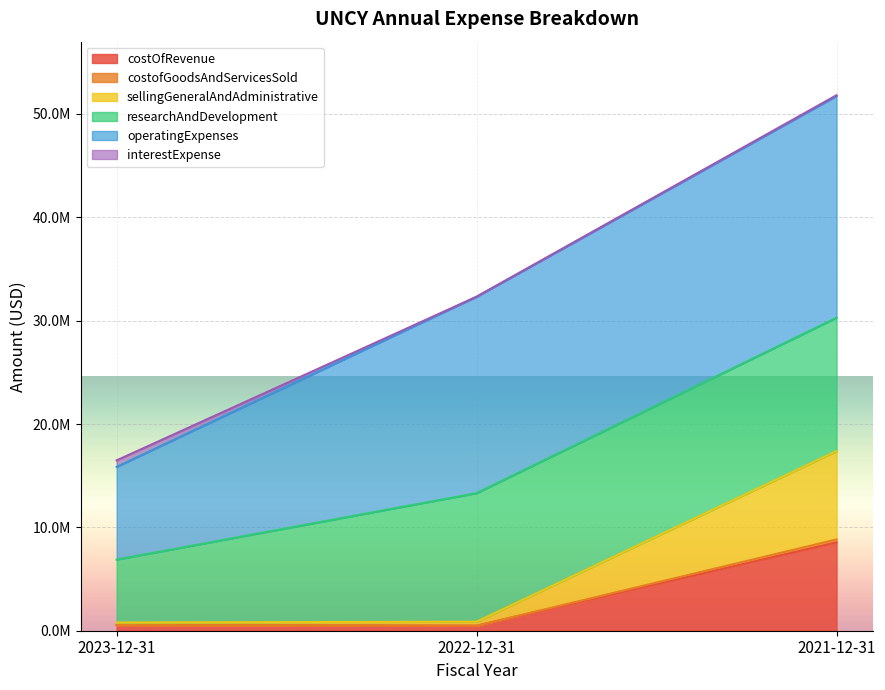

The interestExpense series shows 944986 at 2023-12-31. True or false?

False